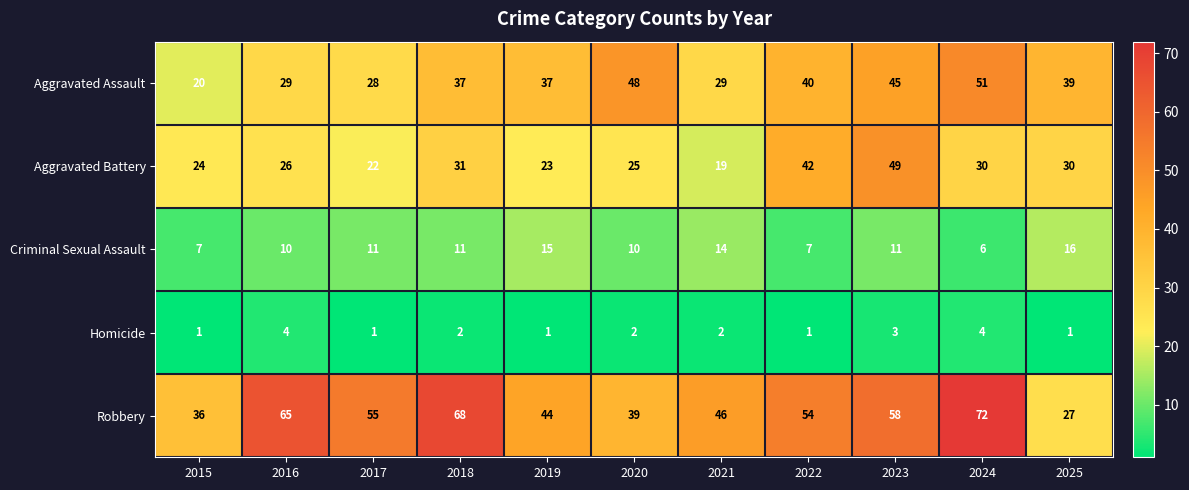

True or false: Aggravated Battery has a value of 26 at 2016.

True